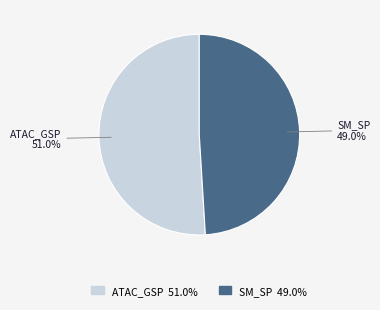

Does any single category account for the majority?

Yes